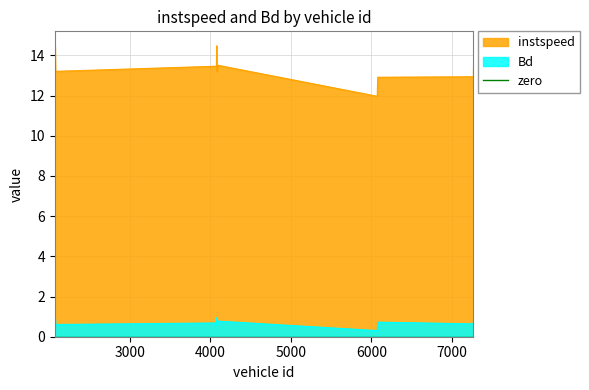

What is the spread (max minus min) of values at 2070.0?

13.5